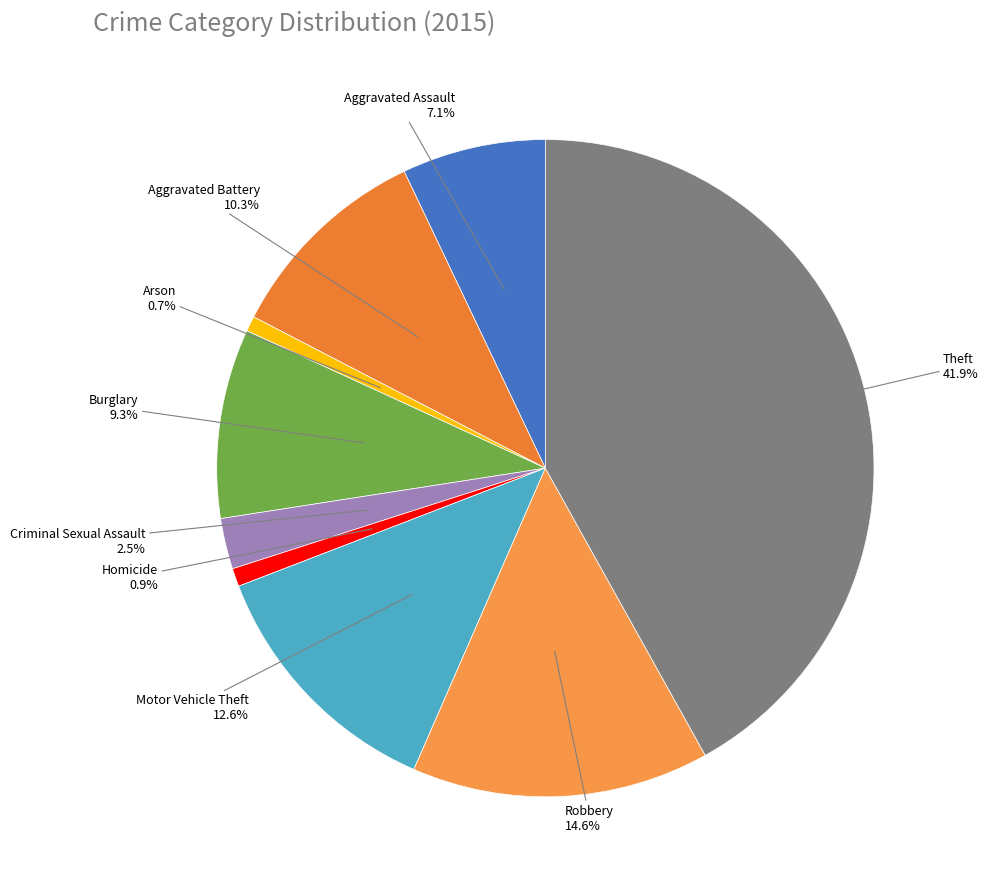

Count the number of slices in the pie.

9